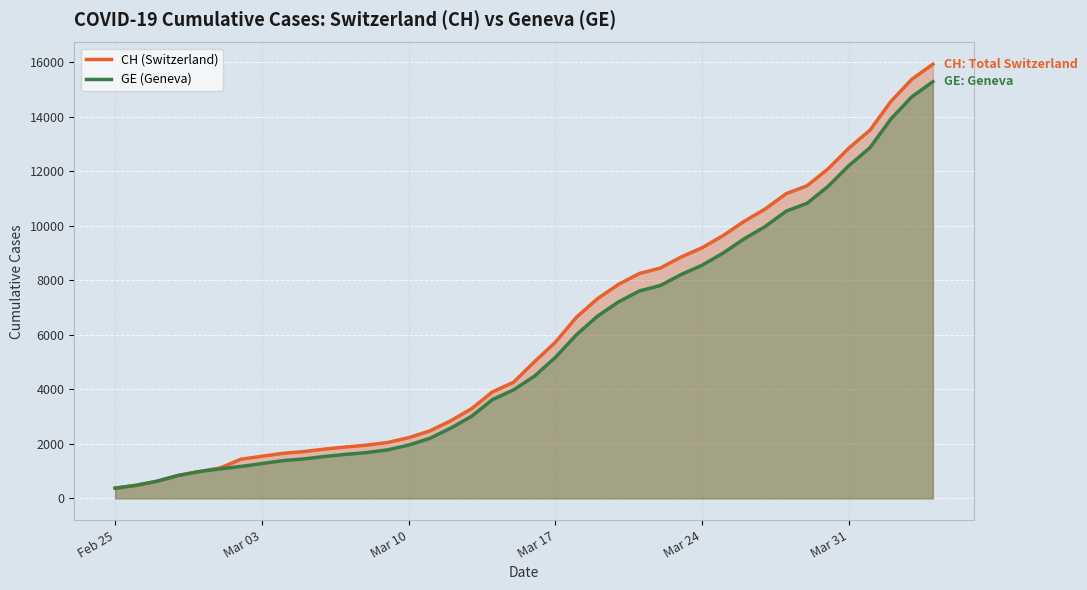

Does the chart display data point markers on the line(s)?

No